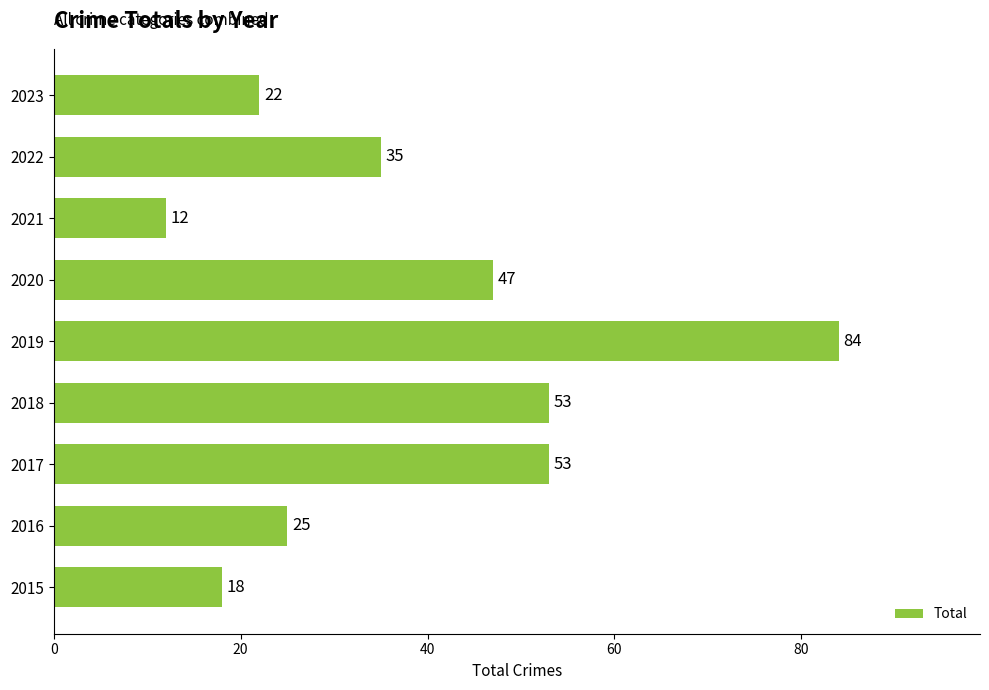

What is the maximum value shown in the chart?

84